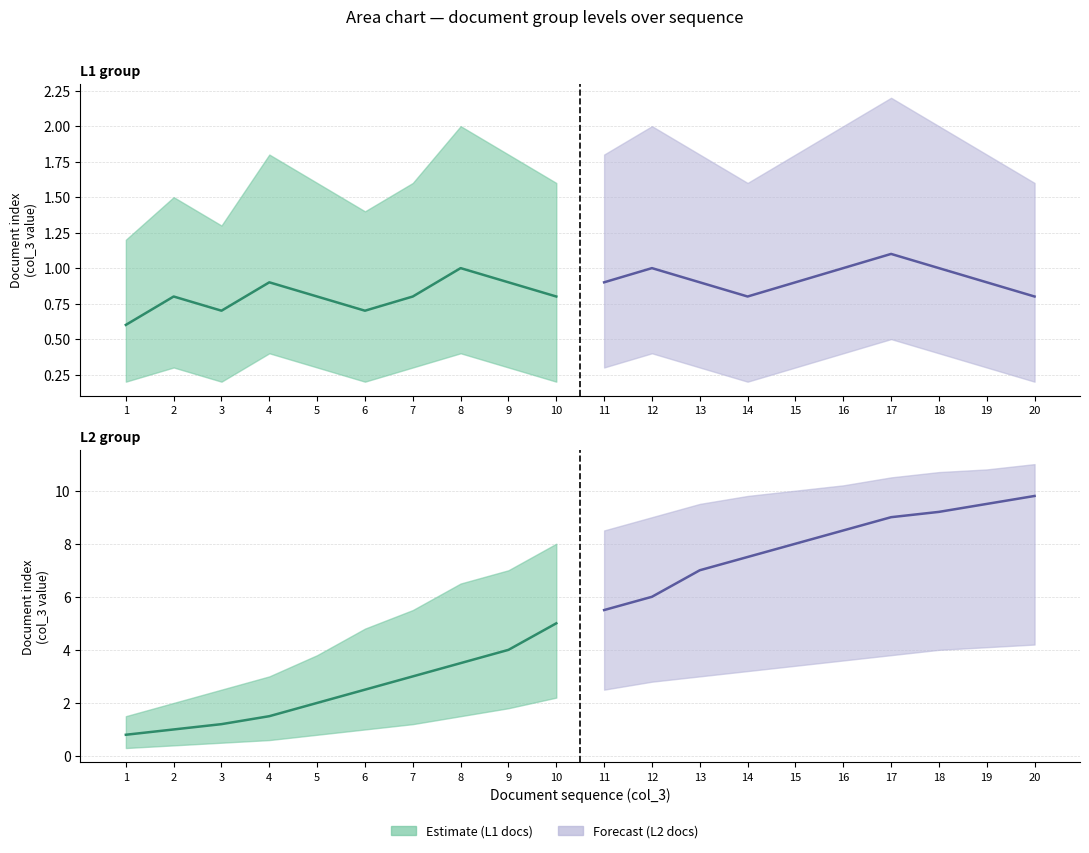

What is the difference between the highest and lowest values at 3?

2